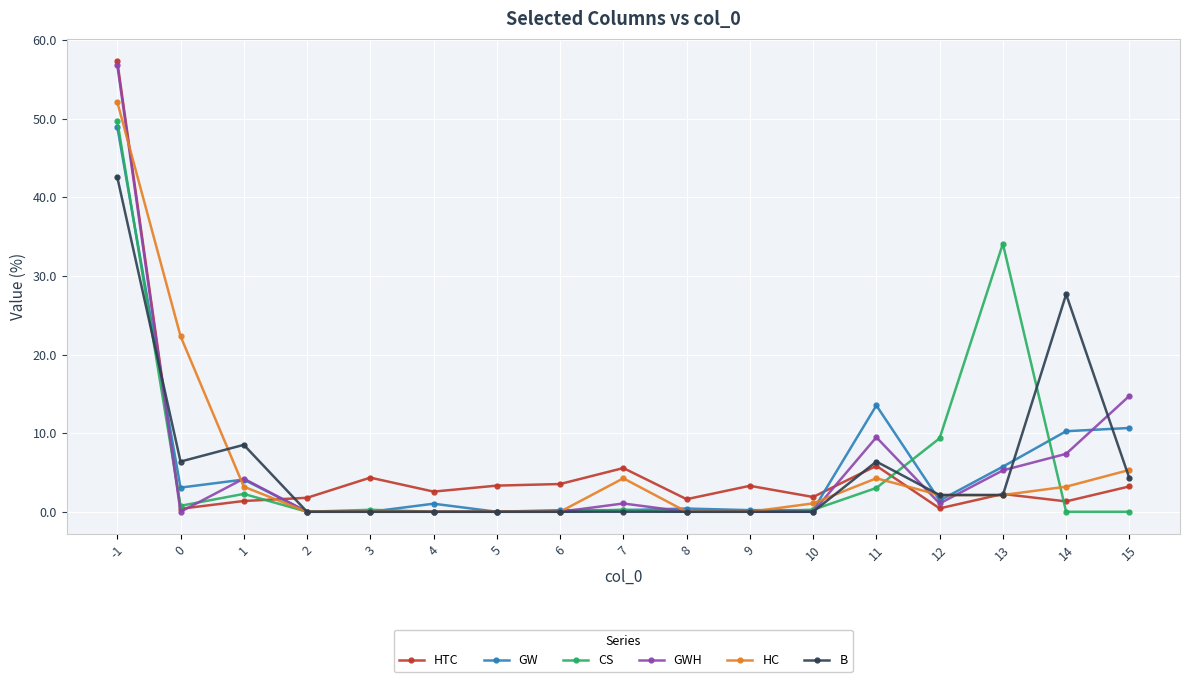

What is the average value of the GW series?

5.9